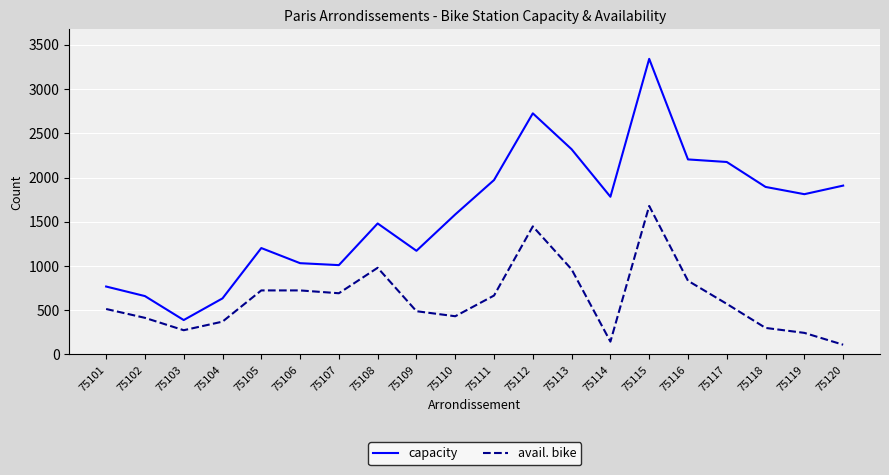

List the series in order of their peak value, highest first.

capacity, avail. bike